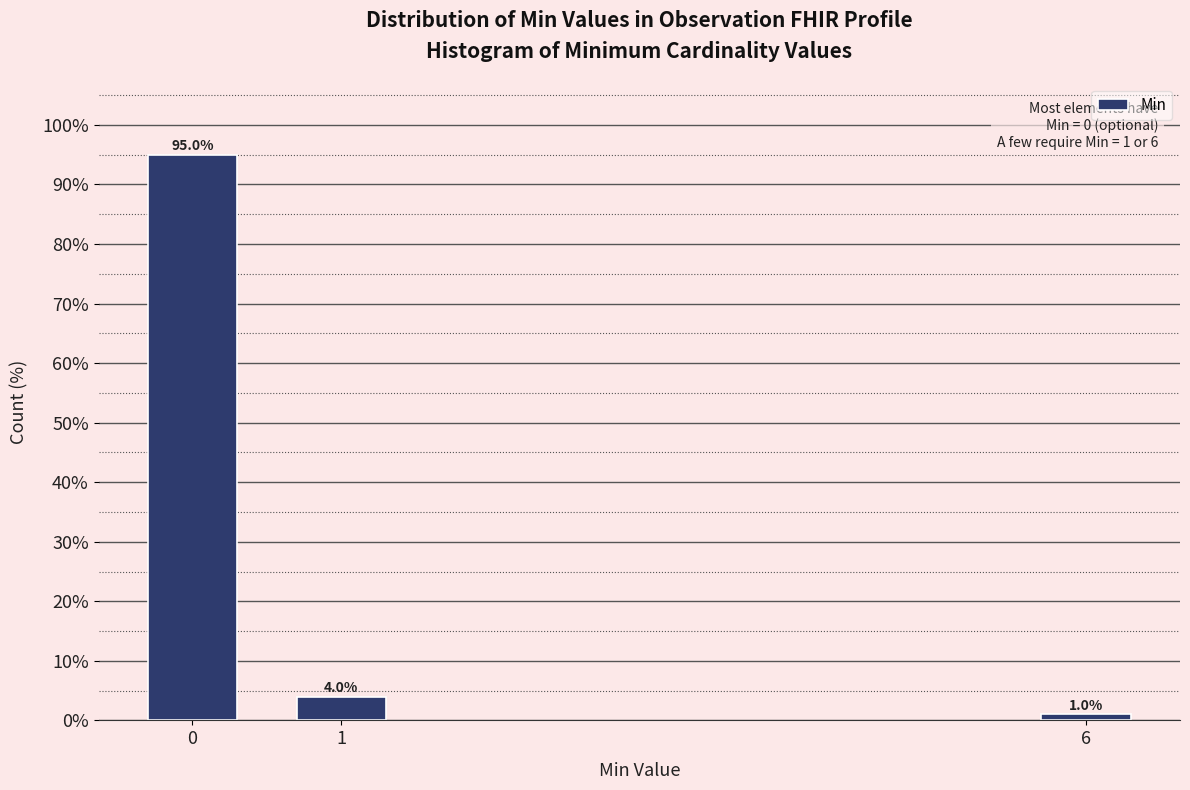

Reading left to right, list all the values displayed in this chart.

95	4	1